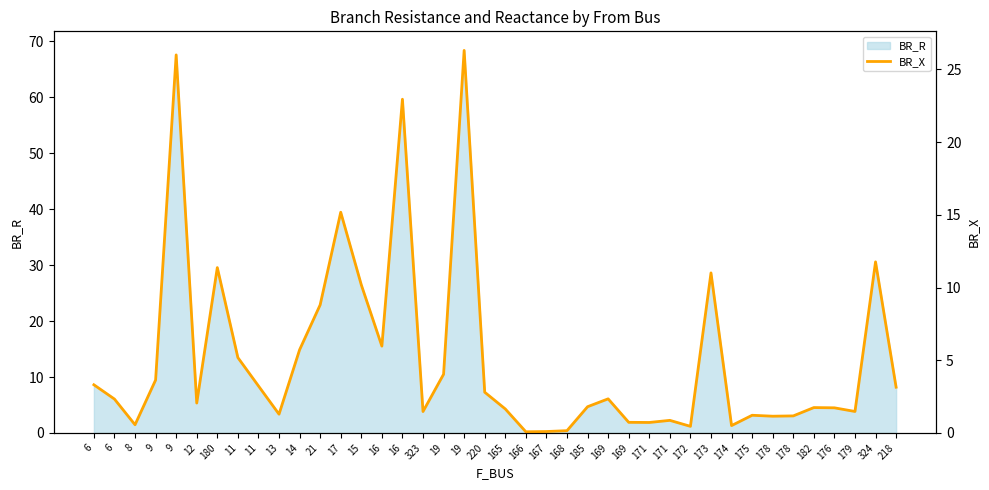

How many data points are less than 2?

19